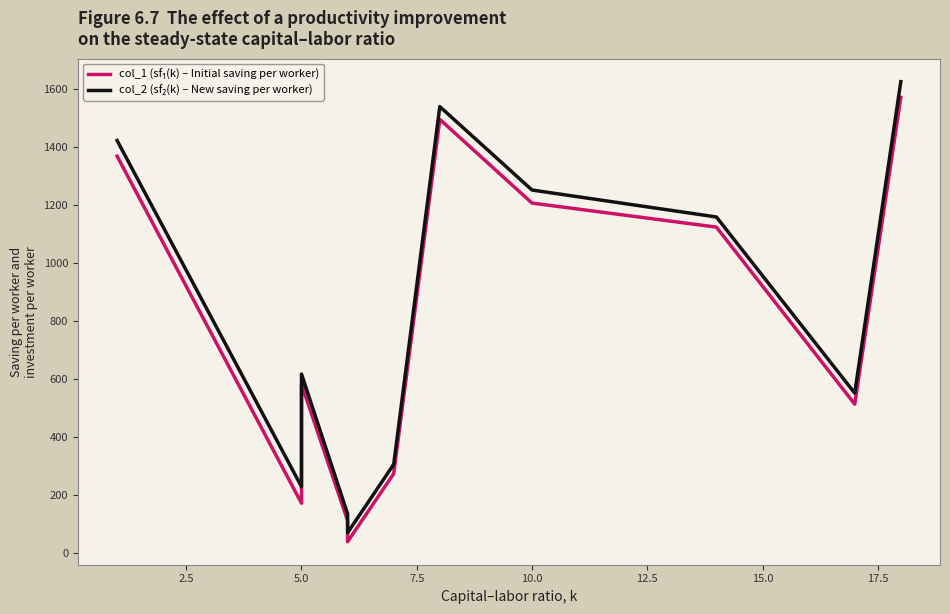

What is the average value of the col_1 (sf₁(k) – Initial saving per worker) series?

769